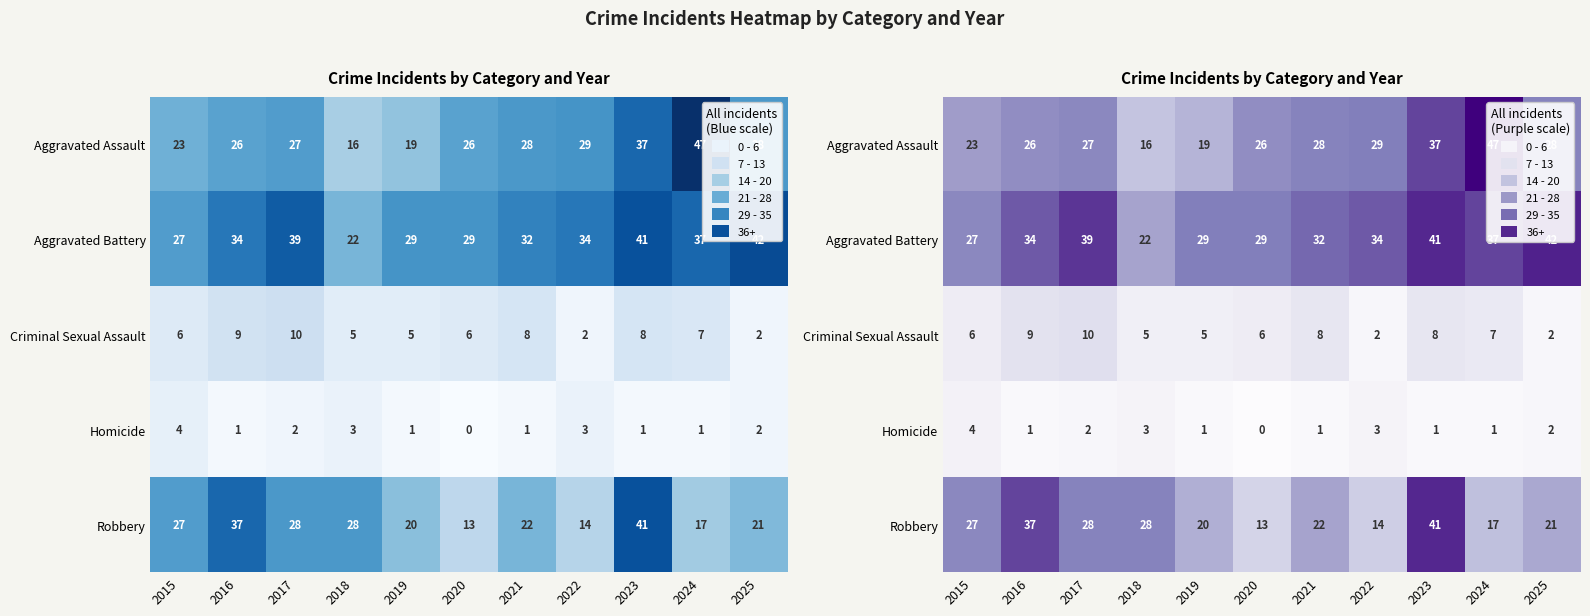

What is the average value of the Criminal Sexual Assault series?

6